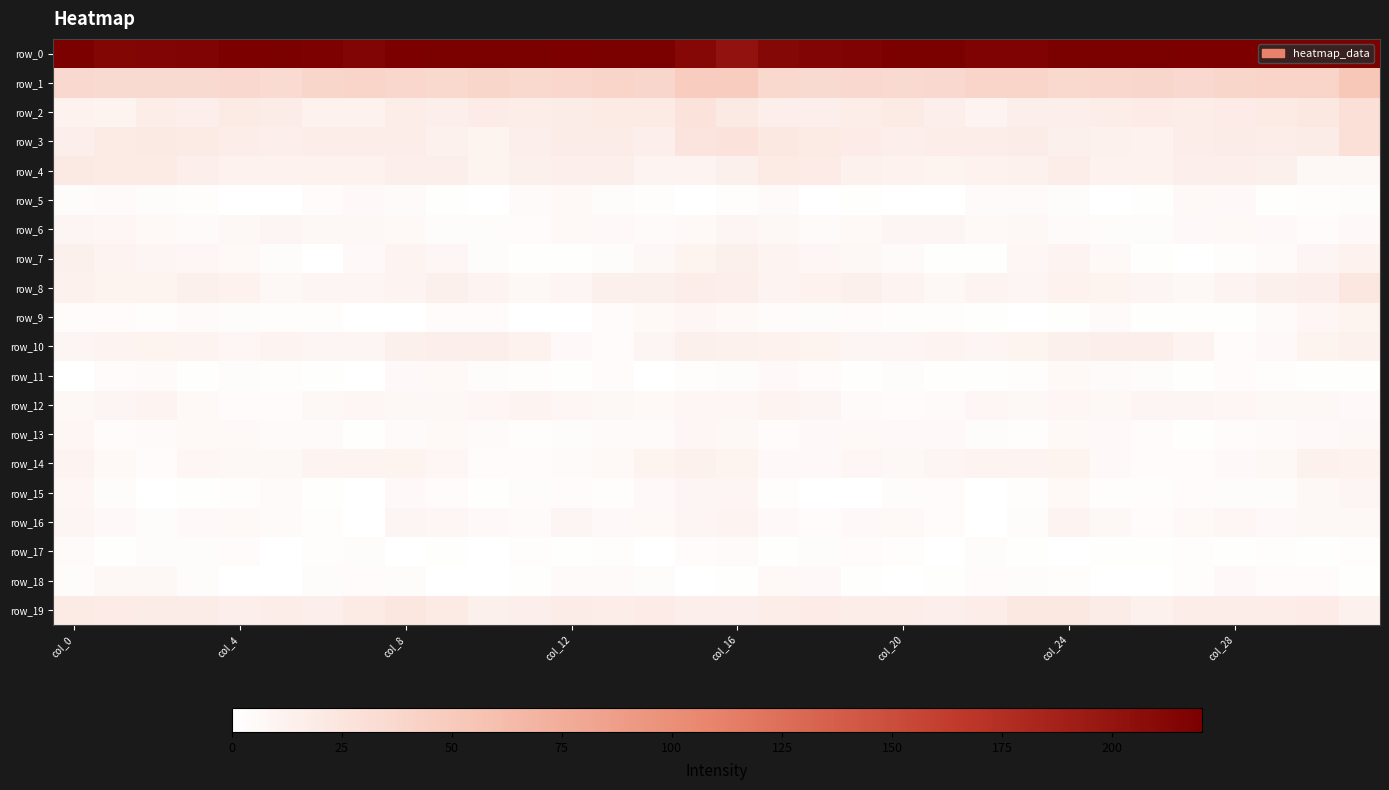

How many values in the row_17 series exceed 1?

24